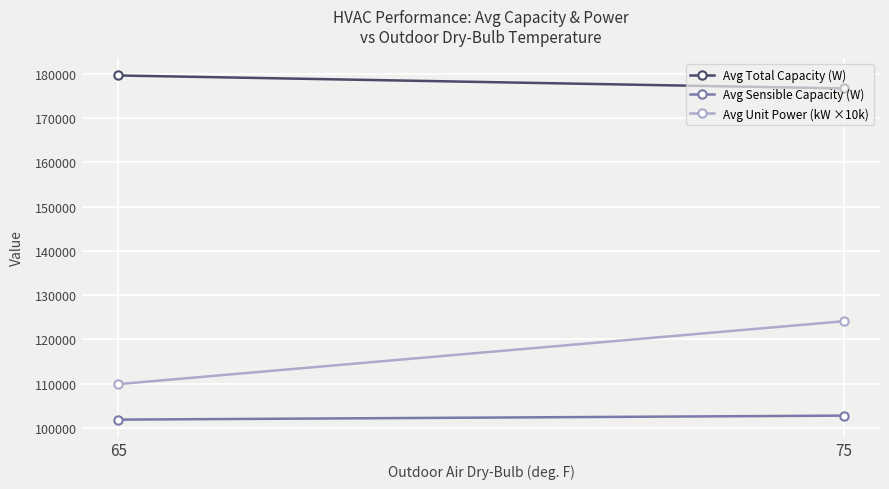

Which series changed the most between 65 and 75?

Avg Unit Power (kW ×10k)